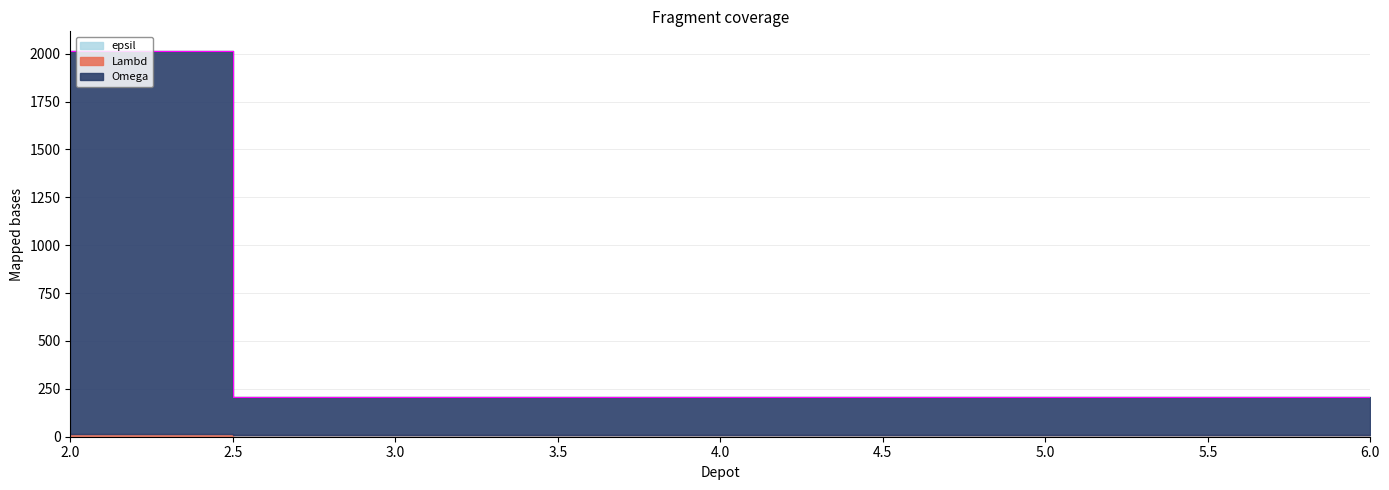

Does the chart have visible grid lines?

Yes